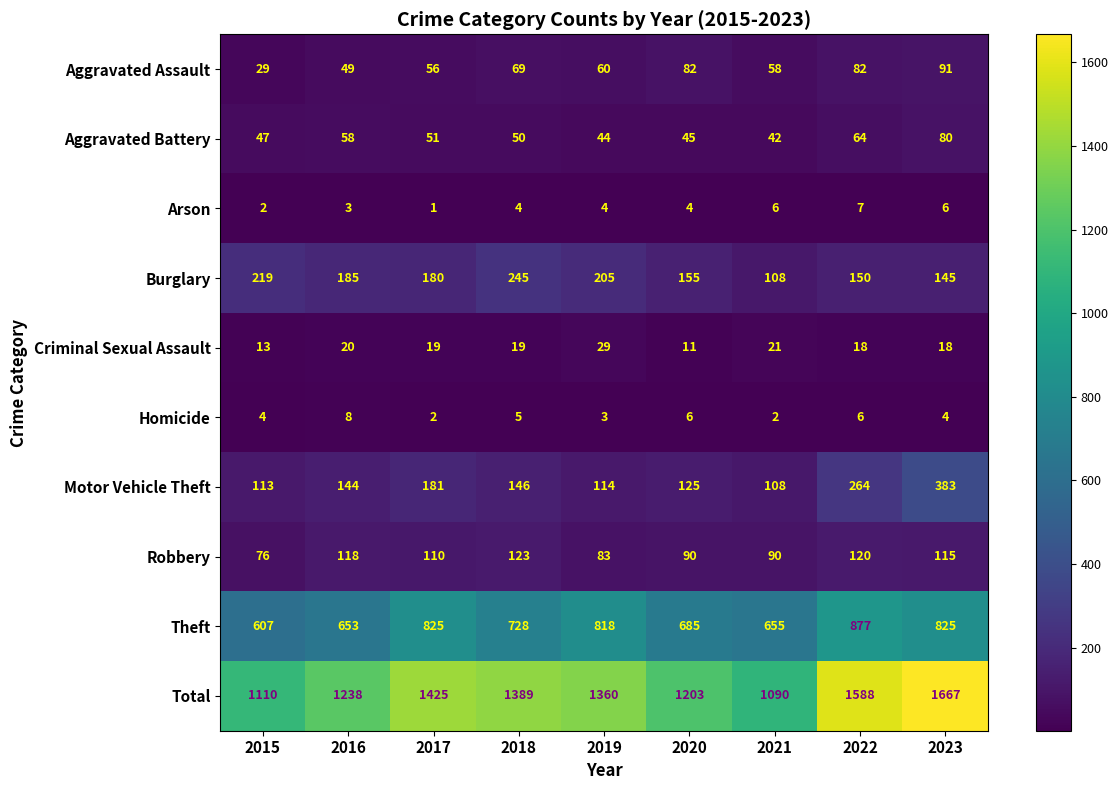

At how many categories does at least one series exceed 545?

9